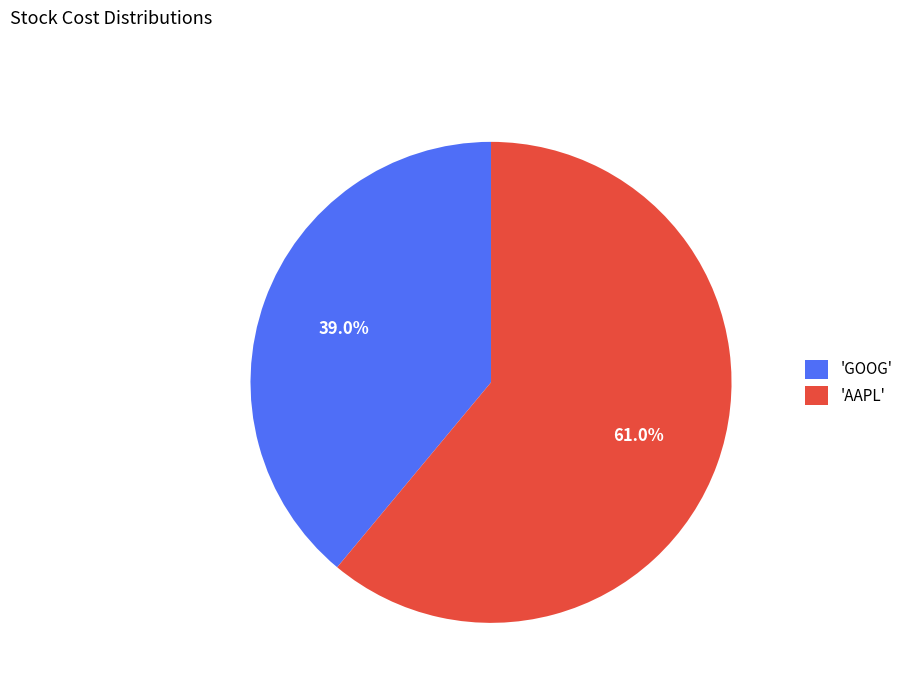

To the nearest percent, what is the difference between the largest and smallest slice percentages?

22%